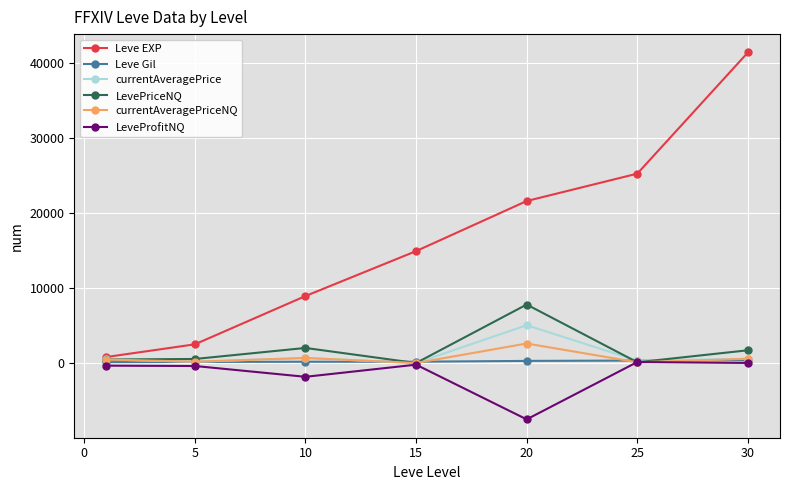

True or false: Leve EXP has more than 2 points higher than both neighbors.

False